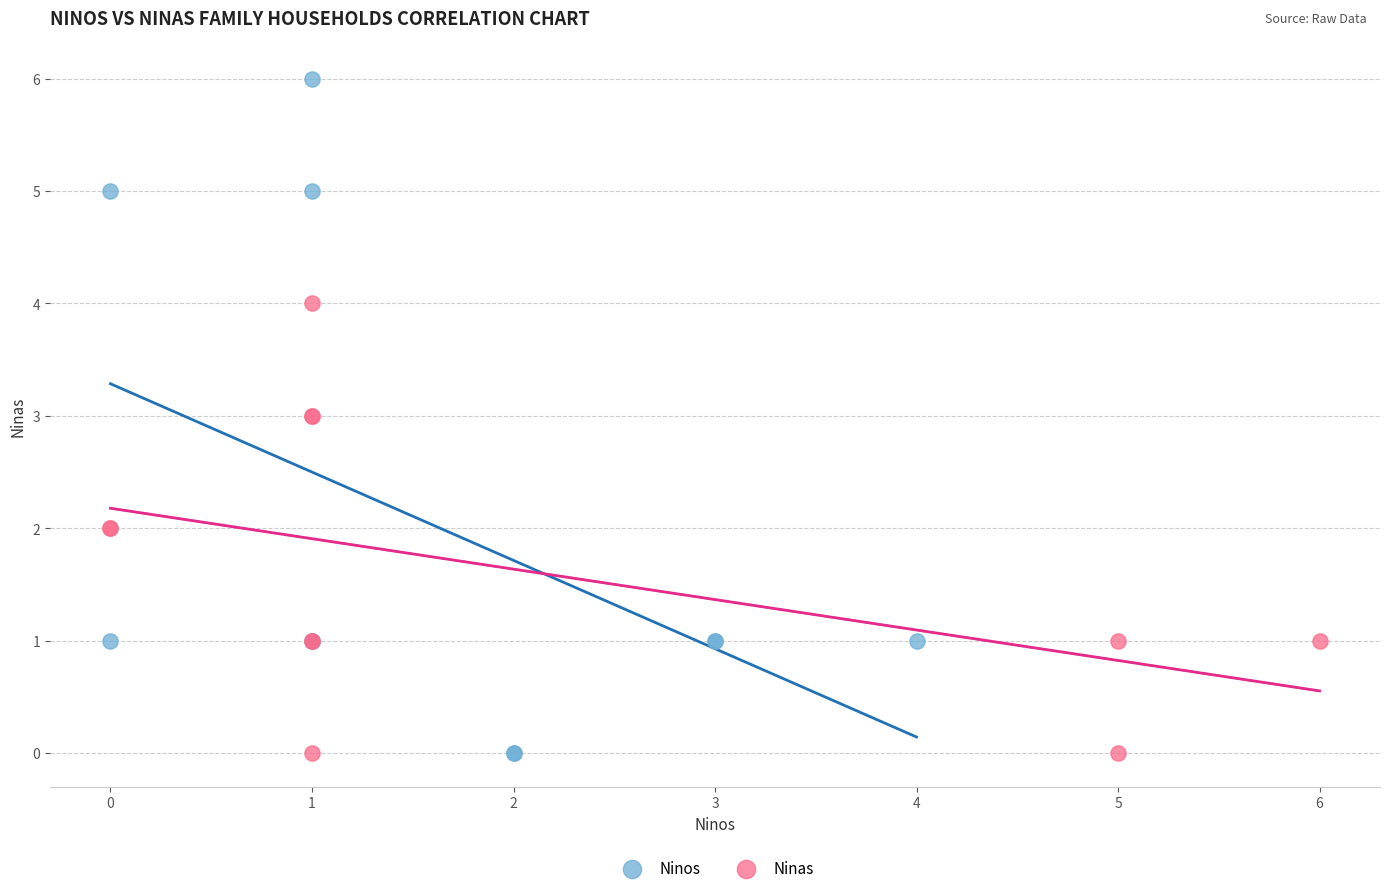

Which series has the widest spread of Y values?

Ninos